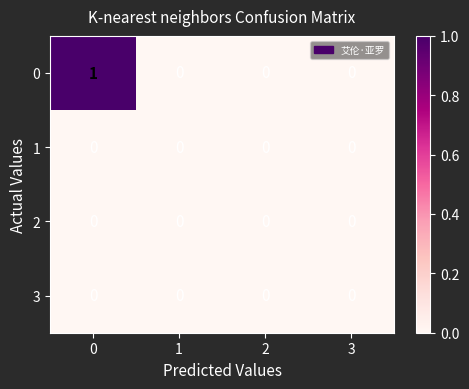

What is the maximum value shown in the chart?

1